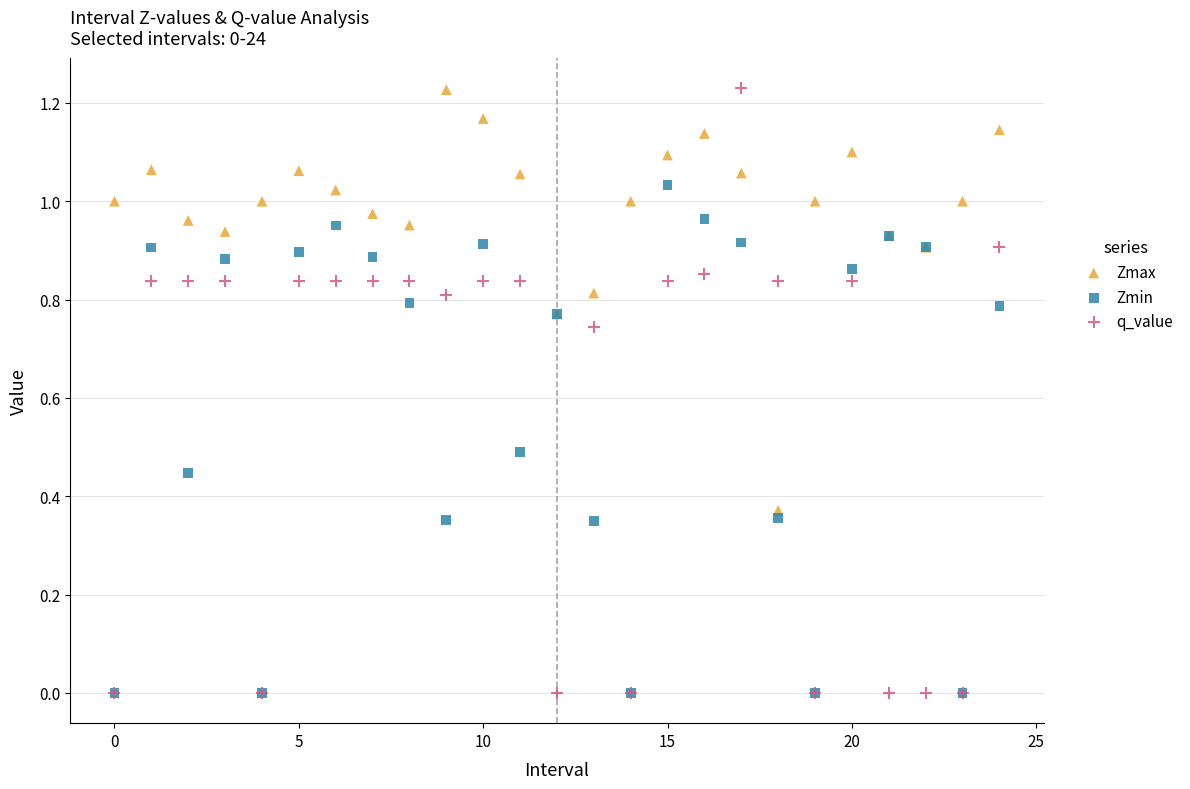

What are all the series names shown in the legend?

Zmax, Zmin, q_value